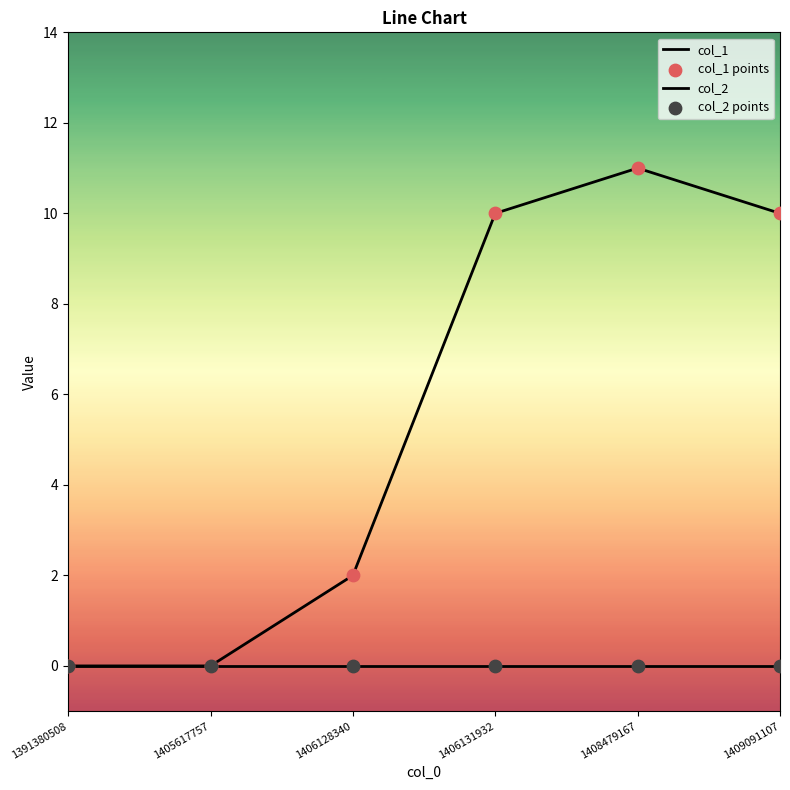

How many lines are shown in the chart?

2